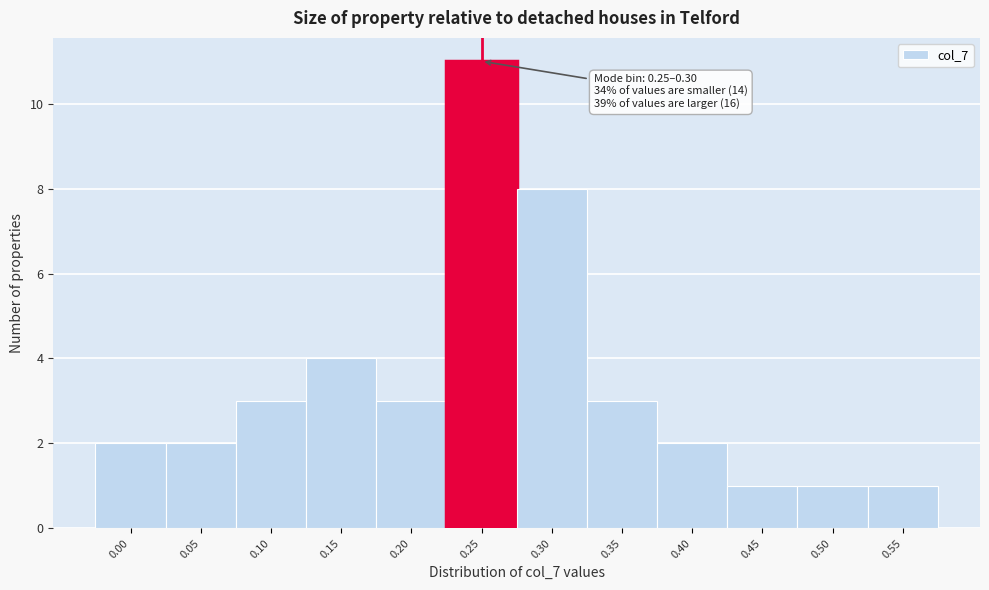

Reading left to right, extract all data points from this chart.

2	2	3	4	3	11	8	3	2	1	1	1